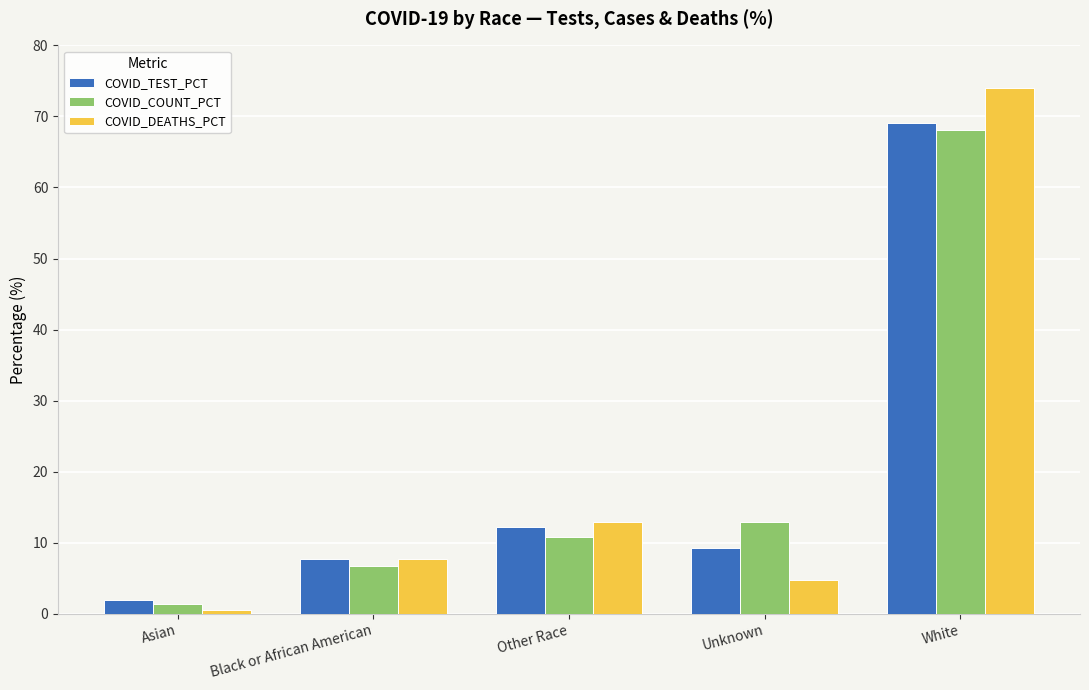

Reading left to right, list all the values displayed in this chart.

COVID_TEST_PCT: 1.9	7.7	12.1	9.2	69.1
COVID_COUNT_PCT: 1.4	6.7	10.8	13.0	68.1
COVID_DEATHS_PCT: 0.6	7.7	12.9	4.8	74.0